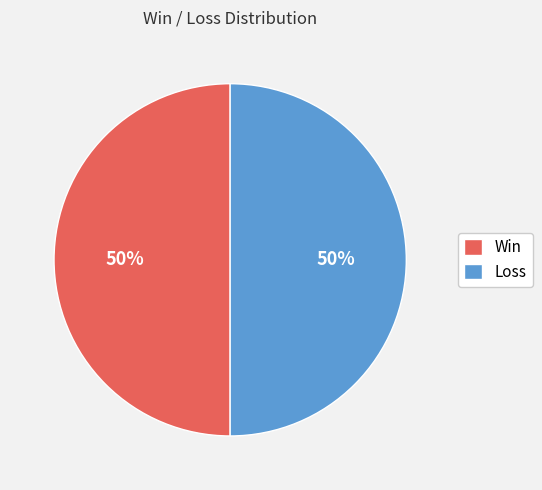

To the nearest percent, what is the difference between the largest and smallest slice percentages?

0%